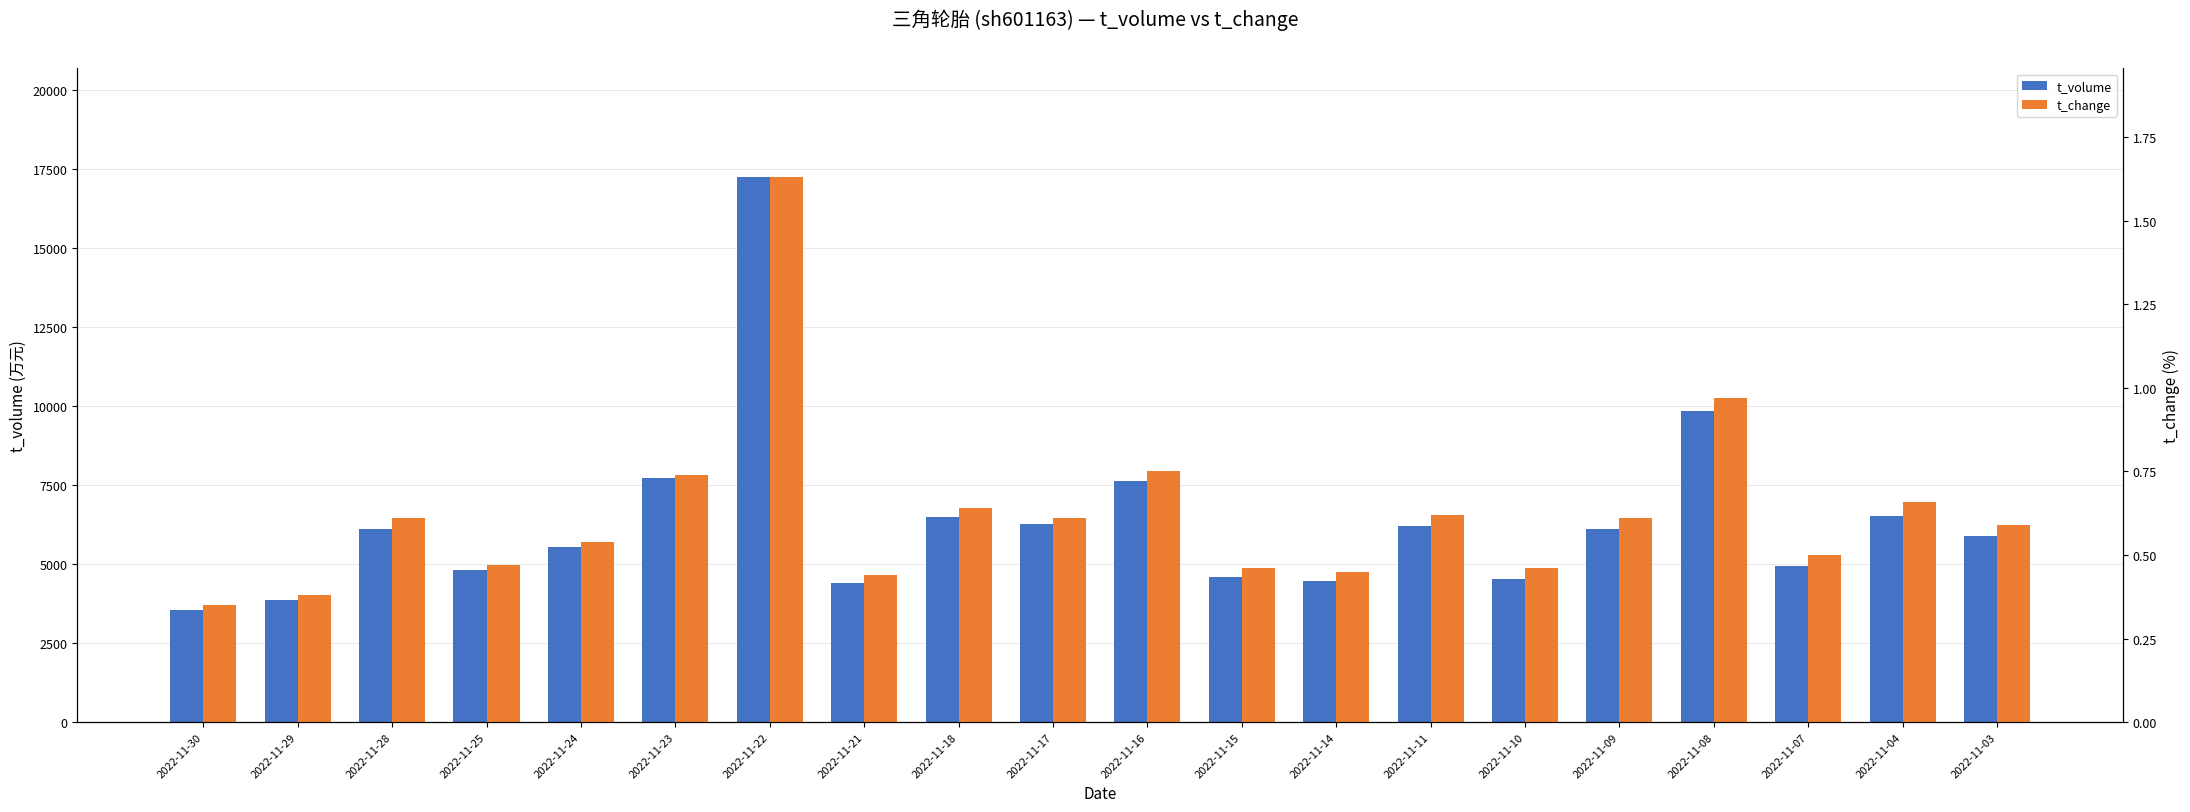

Reading left to right, list all the values displayed in this chart.

t_volume: 3553.0	3863.0	6094.0	4819.0	5536.0	7729.0	17226.0	4404.0	6492.0	6251.0	7615.0	4587.0	4448.0	6211.0	4518.0	6115.0	9838.0	4932.0	6531.0	5898.0
t_change: 0.3	0.4	0.6	0.5	0.5	0.7	1.6	0.4	0.6	0.6	0.8	0.5	0.5	0.6	0.5	0.6	1.0	0.5	0.7	0.6